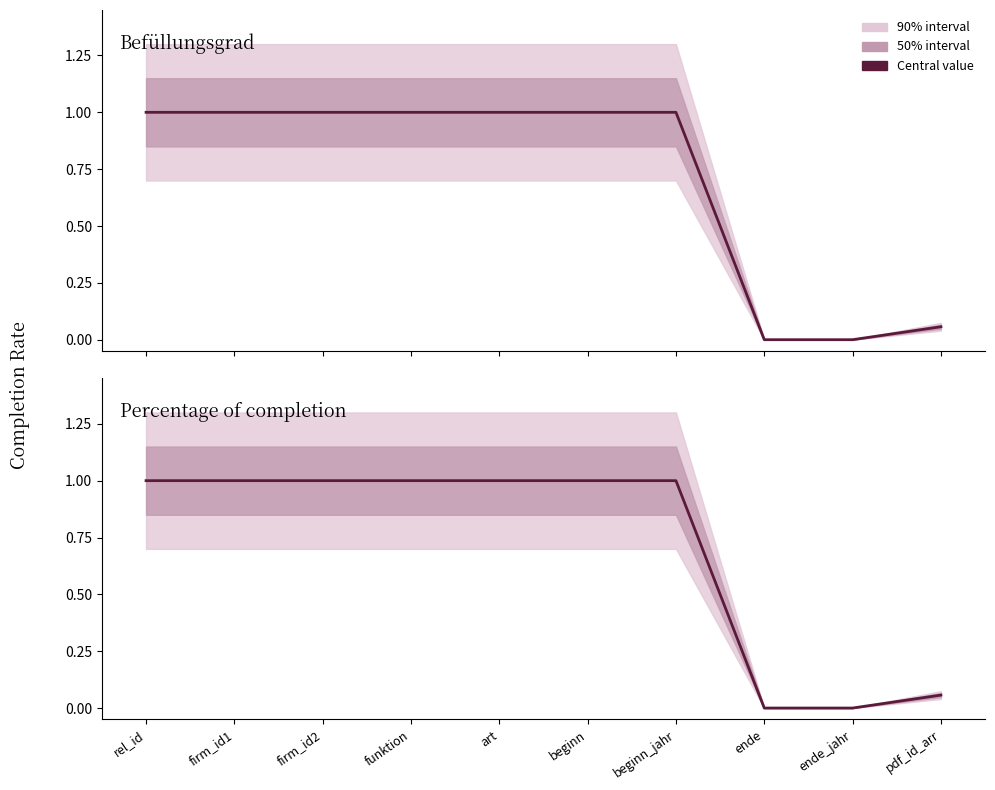

Is the value of Befuellungsgrad at art greater than the value of Percentage of completion at ende_jahr?

Yes